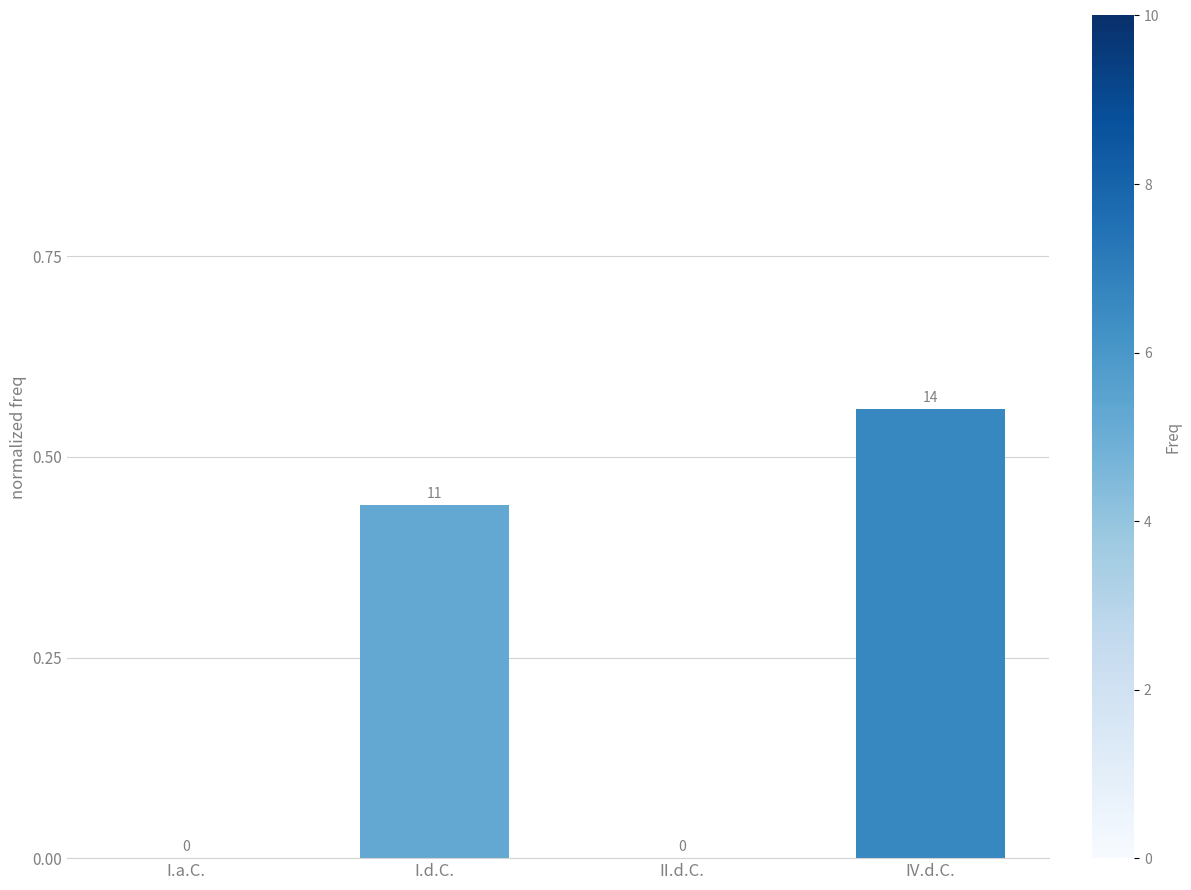

Count the values in the range 0 to 1.

4